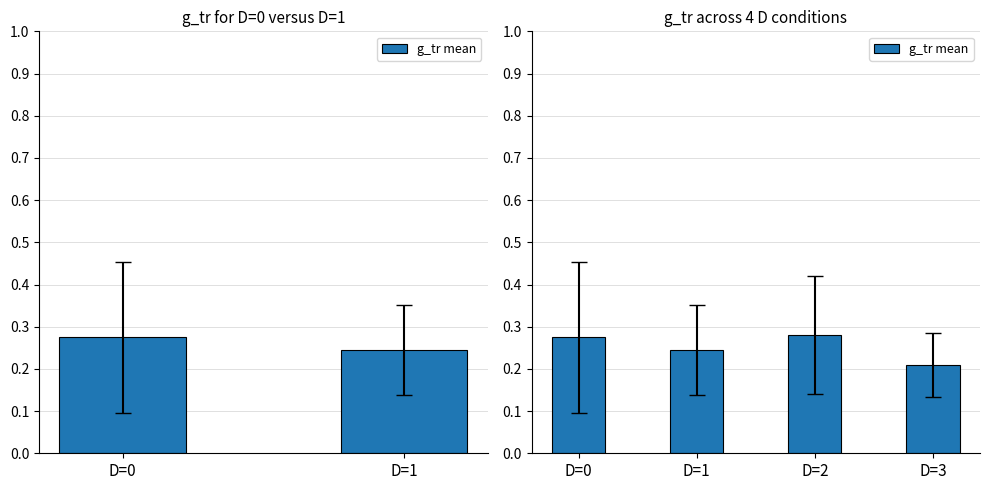

Read the value at D=3.

0.2